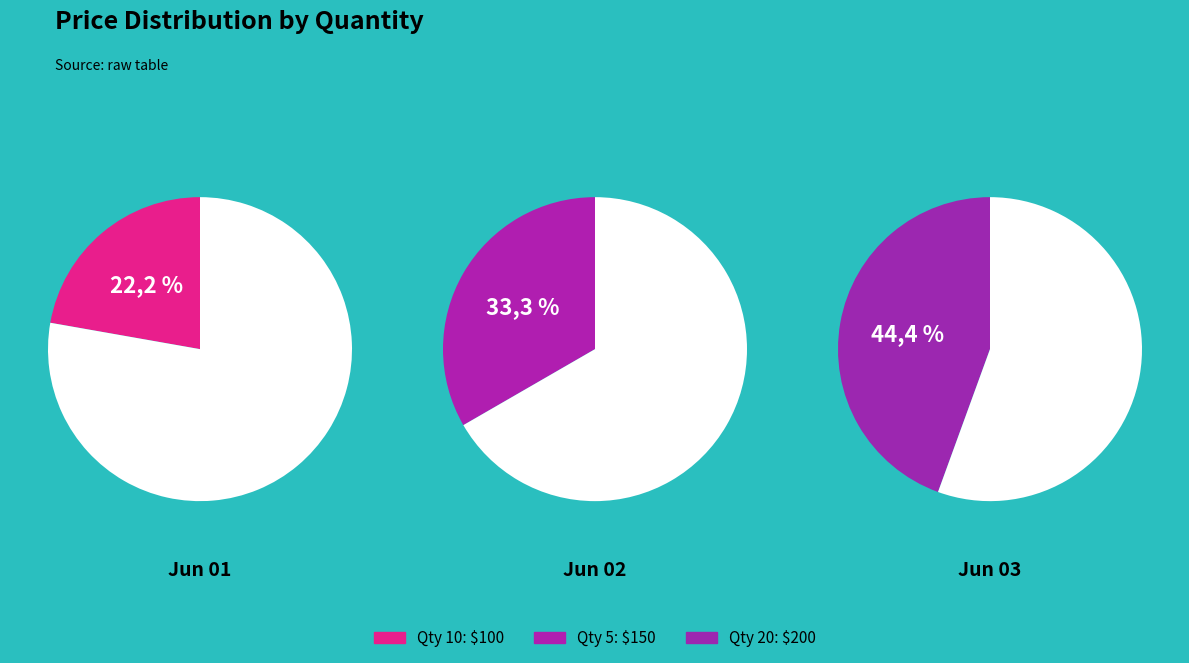

Rank the categories by value from lowest to highest.

10, 5, 20